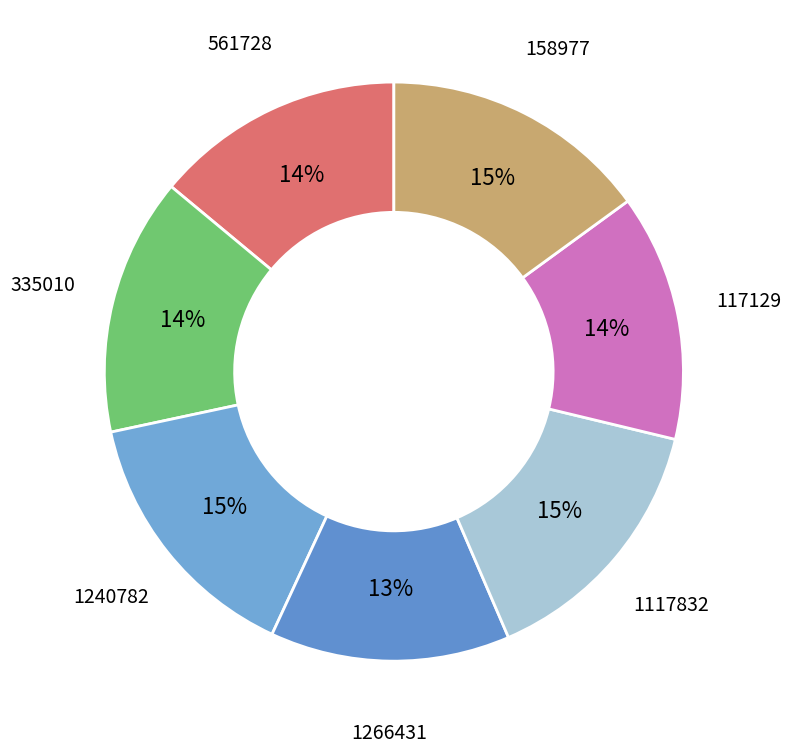

Does 1266431 account for over 50% of the chart?

No